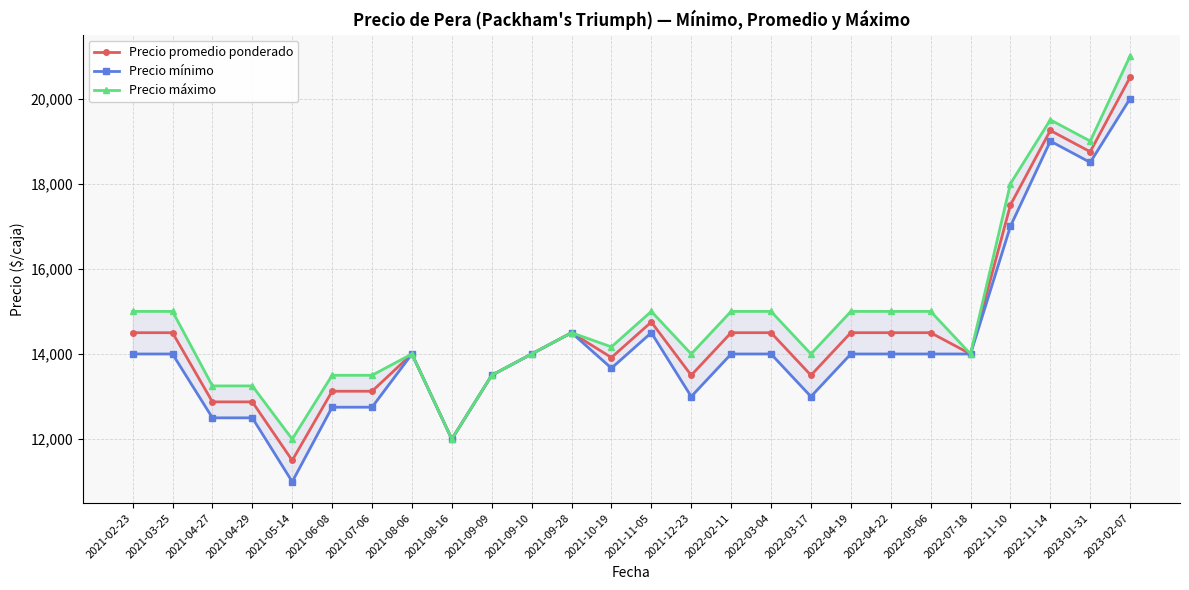

What is the label of the 11th point from the left?

2021-09-10